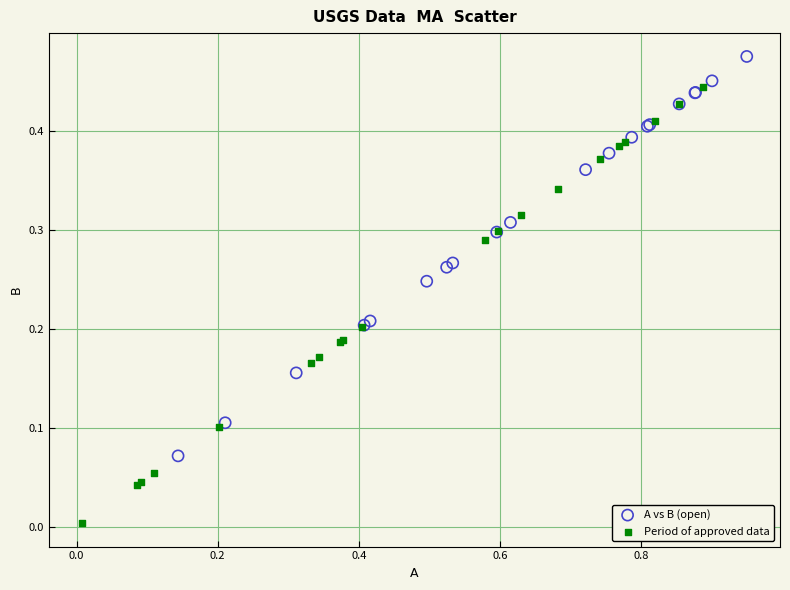

Which series reaches the maximum Y coordinate?

A vs B (open)